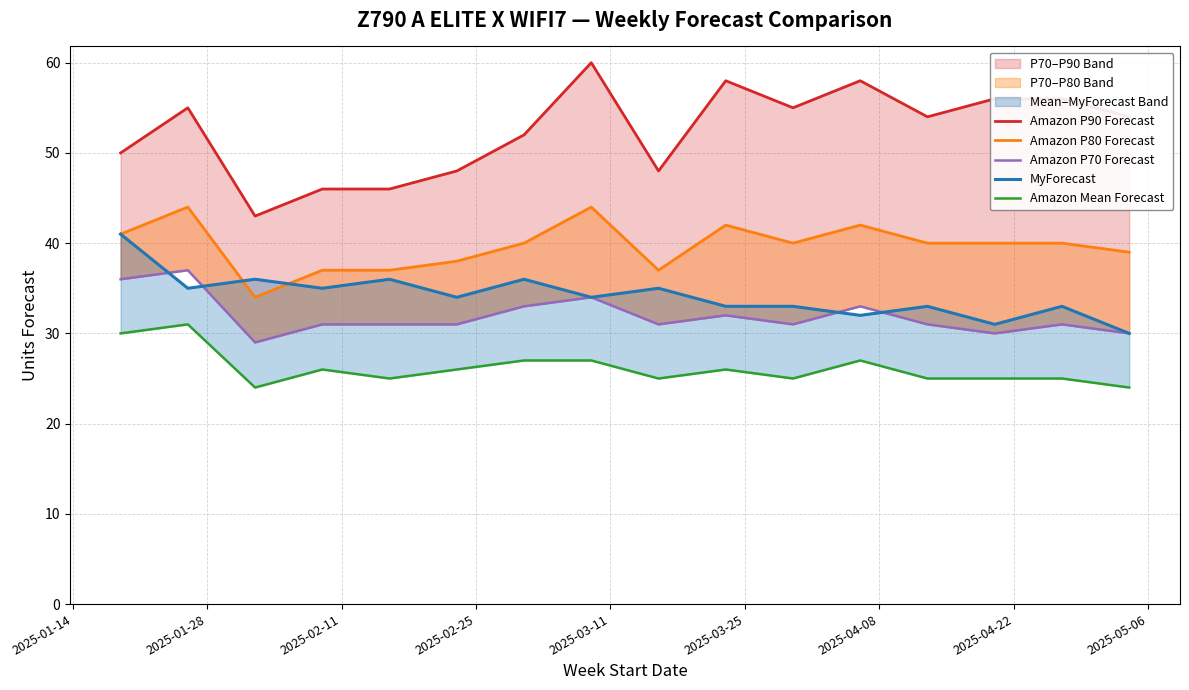

Count the Amazon P70 Forecast values in the range 31 to 33.

10